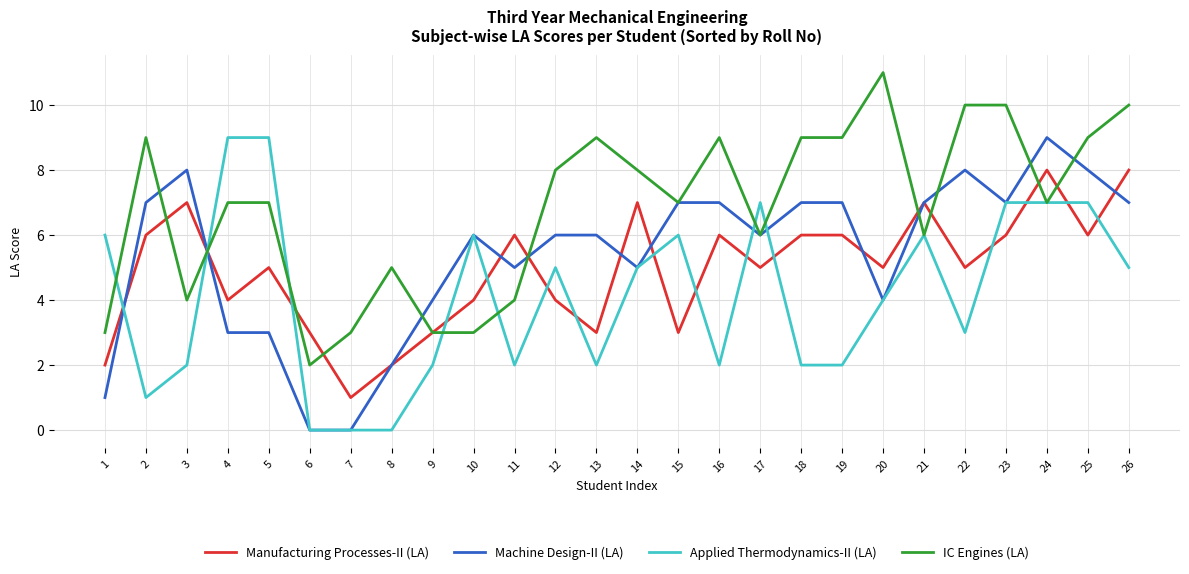

Is it true that Machine Design-II (LA) equals 3 at 17?

False